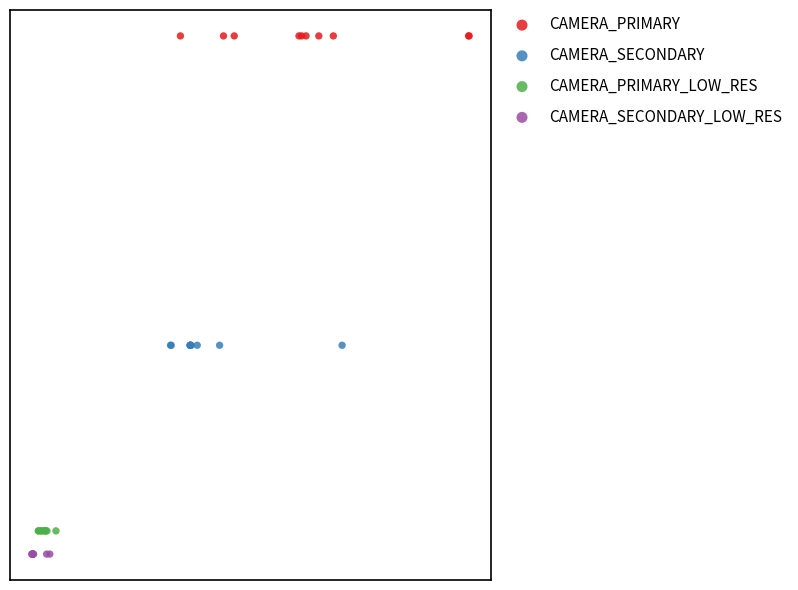

What are all the series names shown in the legend?

CAMERA_PRIMARY, CAMERA_SECONDARY, CAMERA_PRIMARY_LOW_RES, CAMERA_SECONDARY_LOW_RES